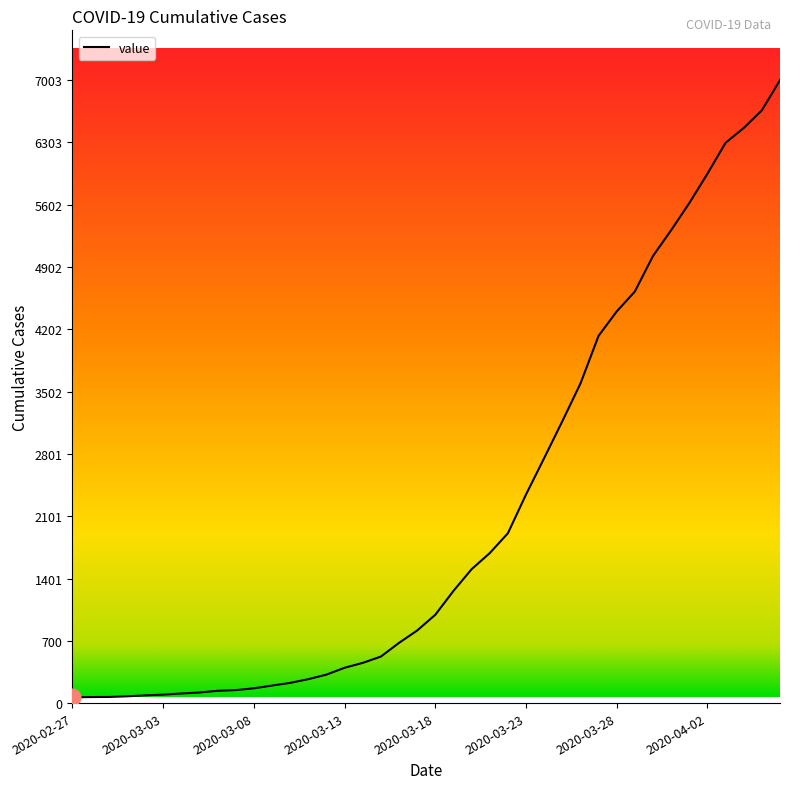

How many lines are shown in the chart?

1